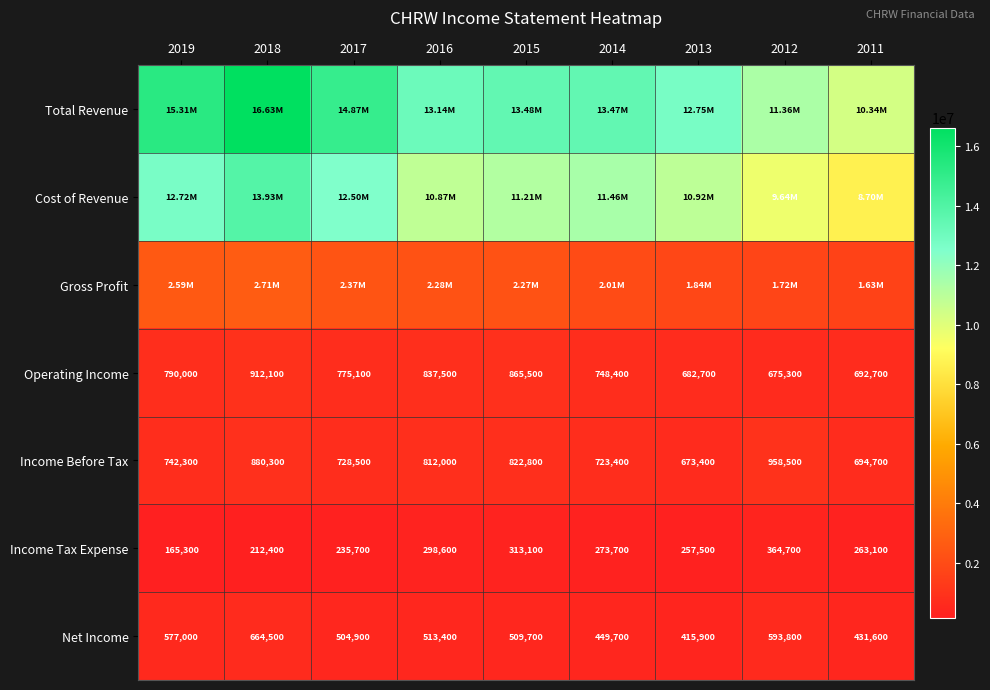

List the labels in order of Income Before Tax value, largest first.

2012, 2018, 2015, 2016, 2019, 2017, 2014, 2011, 2013